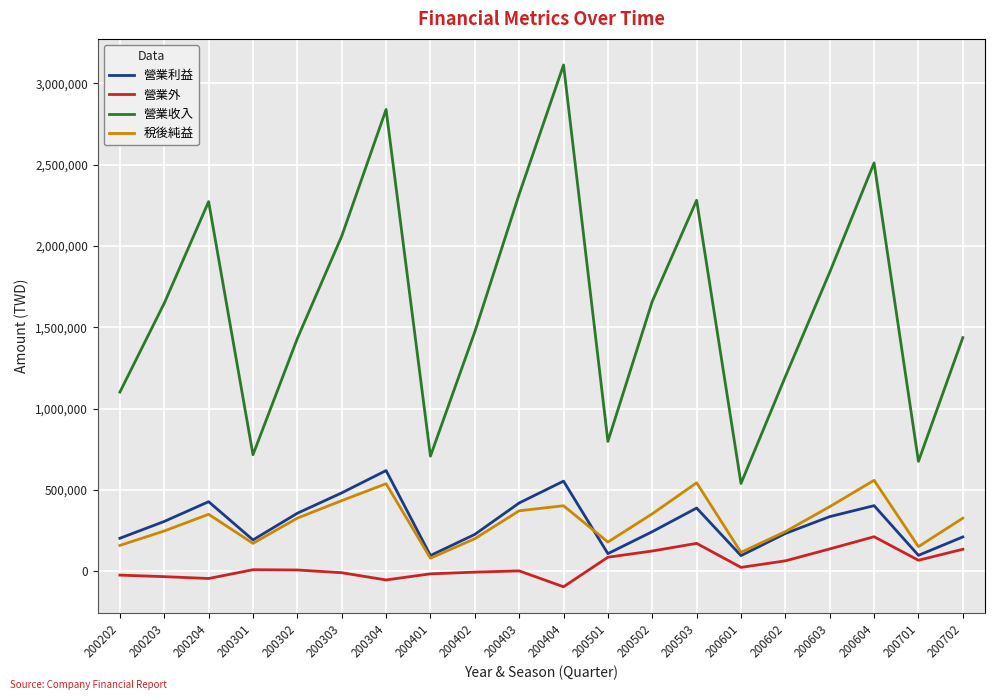

Rank the series at 200302 from highest to lowest value.

營業收入, 營業利益, 稅後純益, 營業外